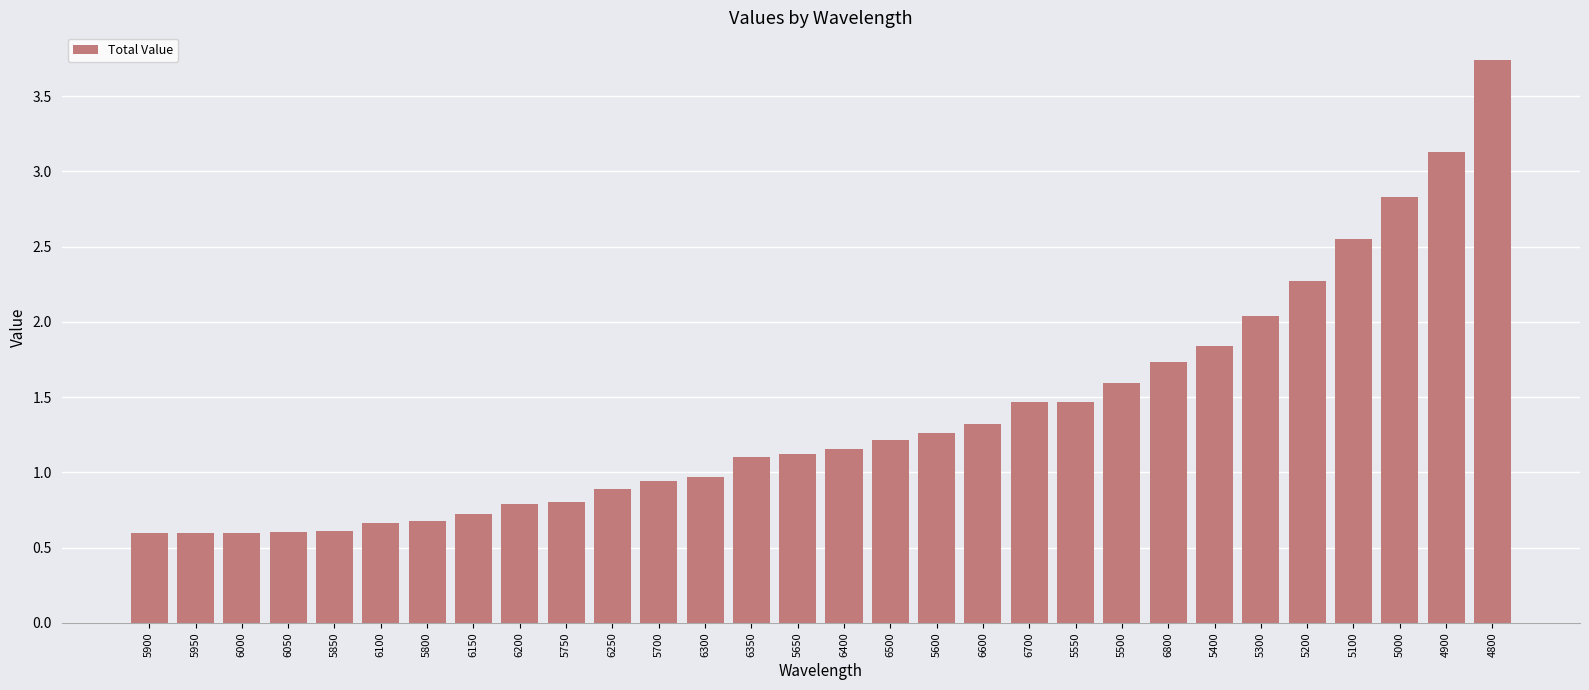

Between 5200 and 5600, which is larger?

5200